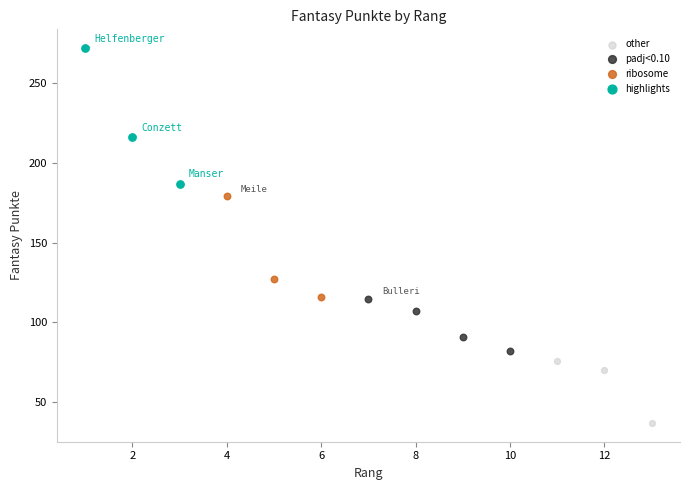

What are all the series names shown in the legend?

other, padj<0.10, ribosome, highlights